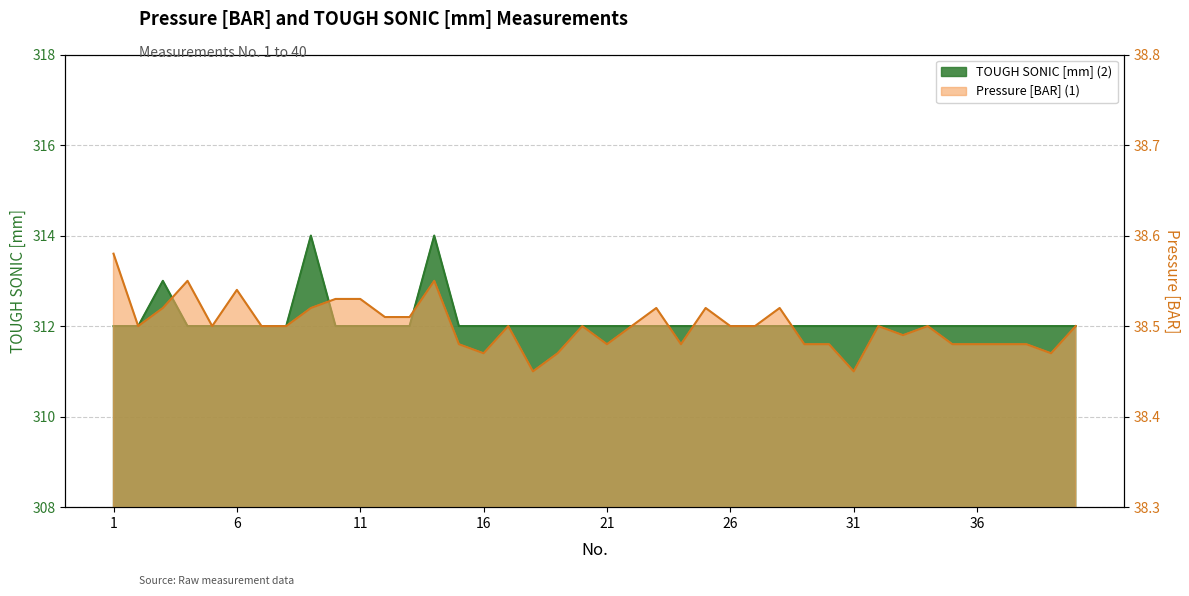

At which category does the chart reach its minimum across all series?

18